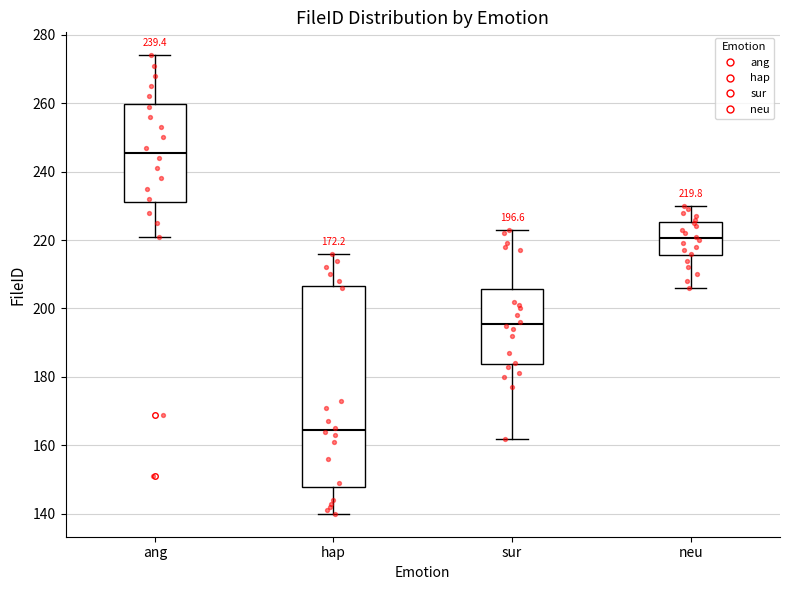

Which box's median line is the lowest?

hap